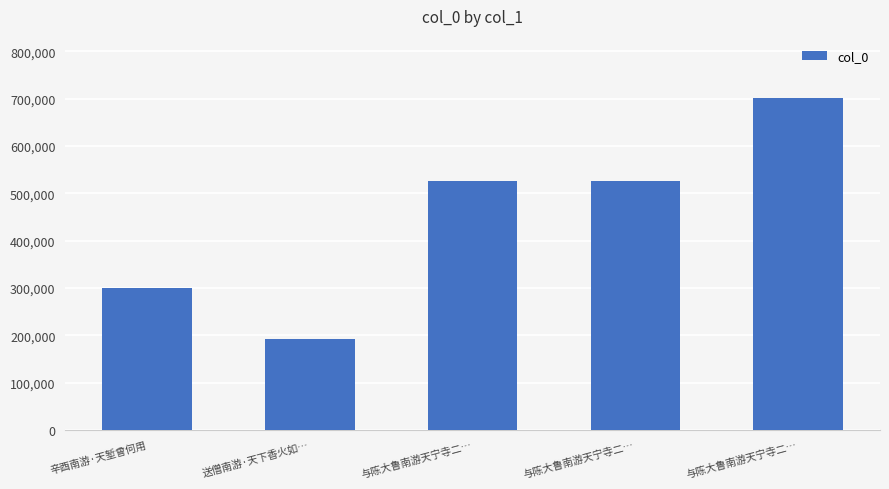

Reading right to left, transcribe all the data shown in this chart.

与陈大鲁南游天宁寺二…=700368	与陈大鲁南游天宁寺二…=524988	与陈大鲁南游天宁寺二…=524989	送僧南游·天下香火如…=192422	辛酉南游·天堑曾何用=300188